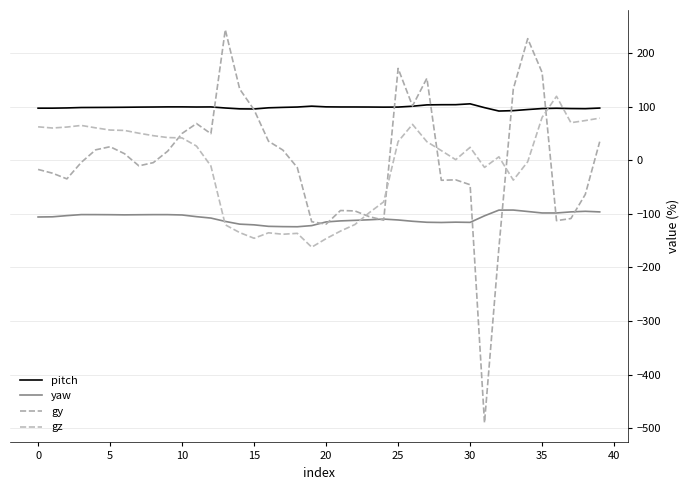

What are all the series names shown in the legend?

pitch, yaw, gy, gz